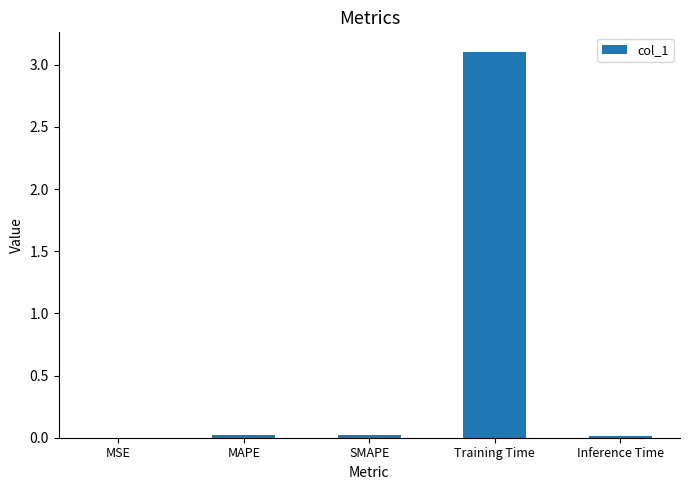

Is it true that the value at Training Time is 4.5?

False